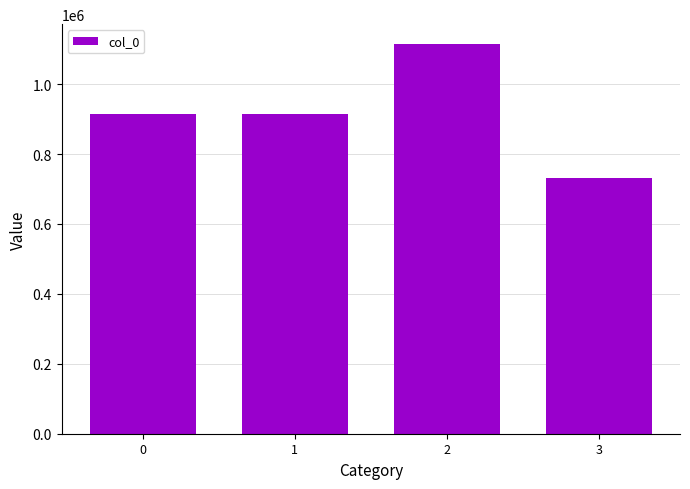

The value at 3 is 730218. True or false?

True